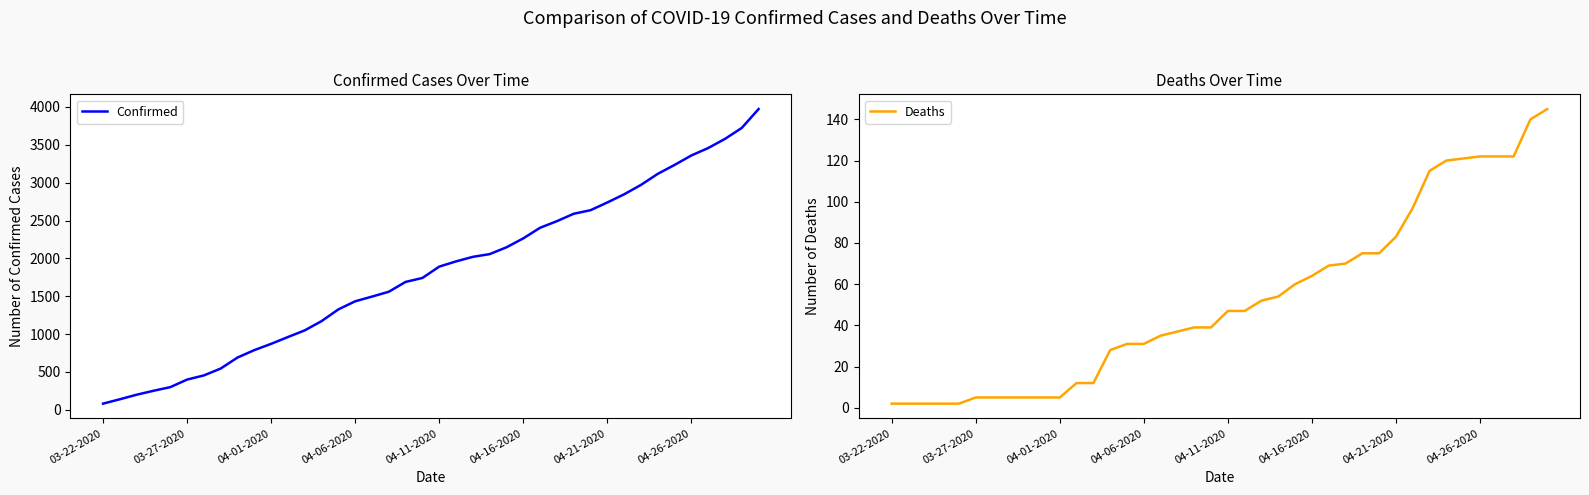

How many lines are shown in the chart?

2